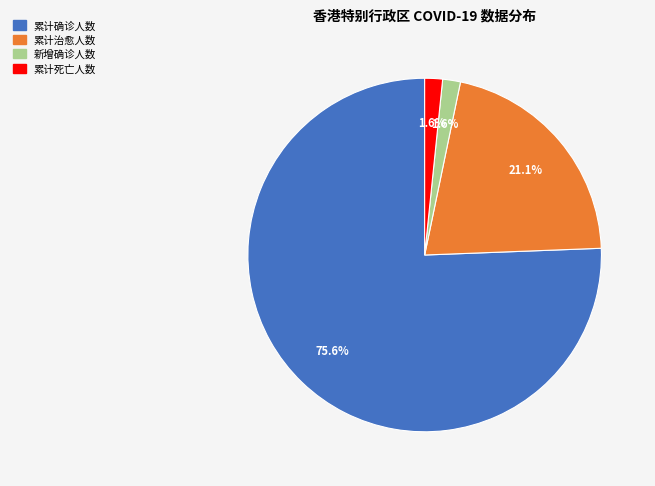

Is 累计确诊人数 the majority of the pie?

Yes